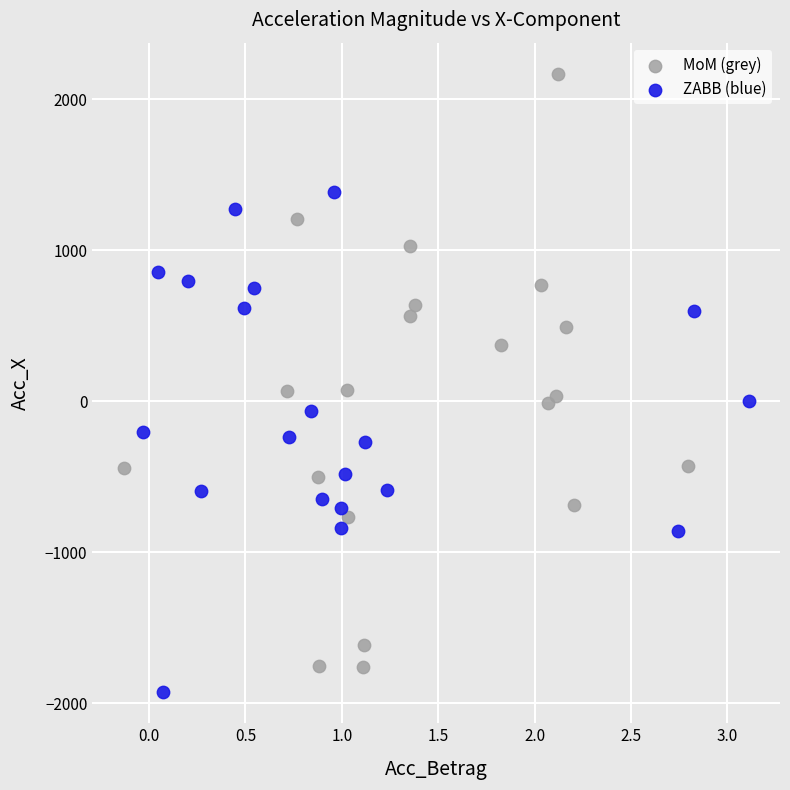

Which series contains the highest Y value?

MoM (grey)